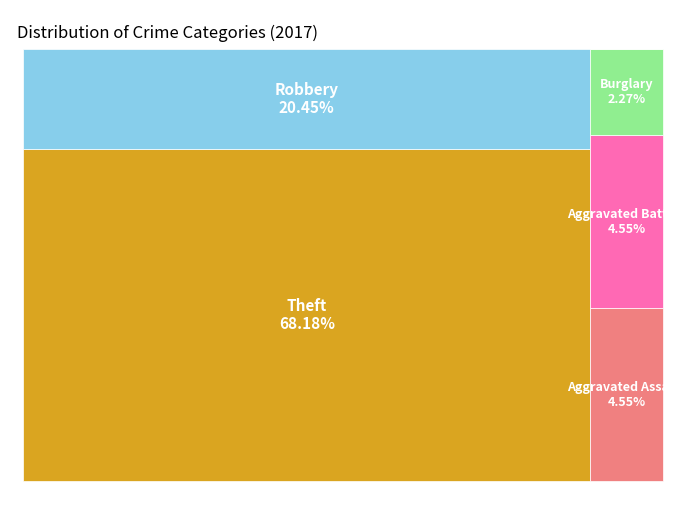

What is the largest slice in the pie chart?

Theft